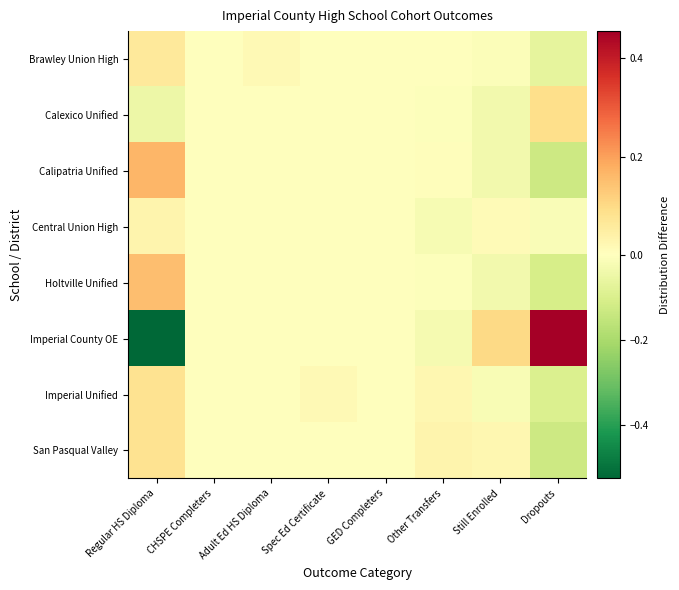

Which has a higher value, Regular HS Diploma or Adult Ed HS Diploma?

Regular HS Diploma